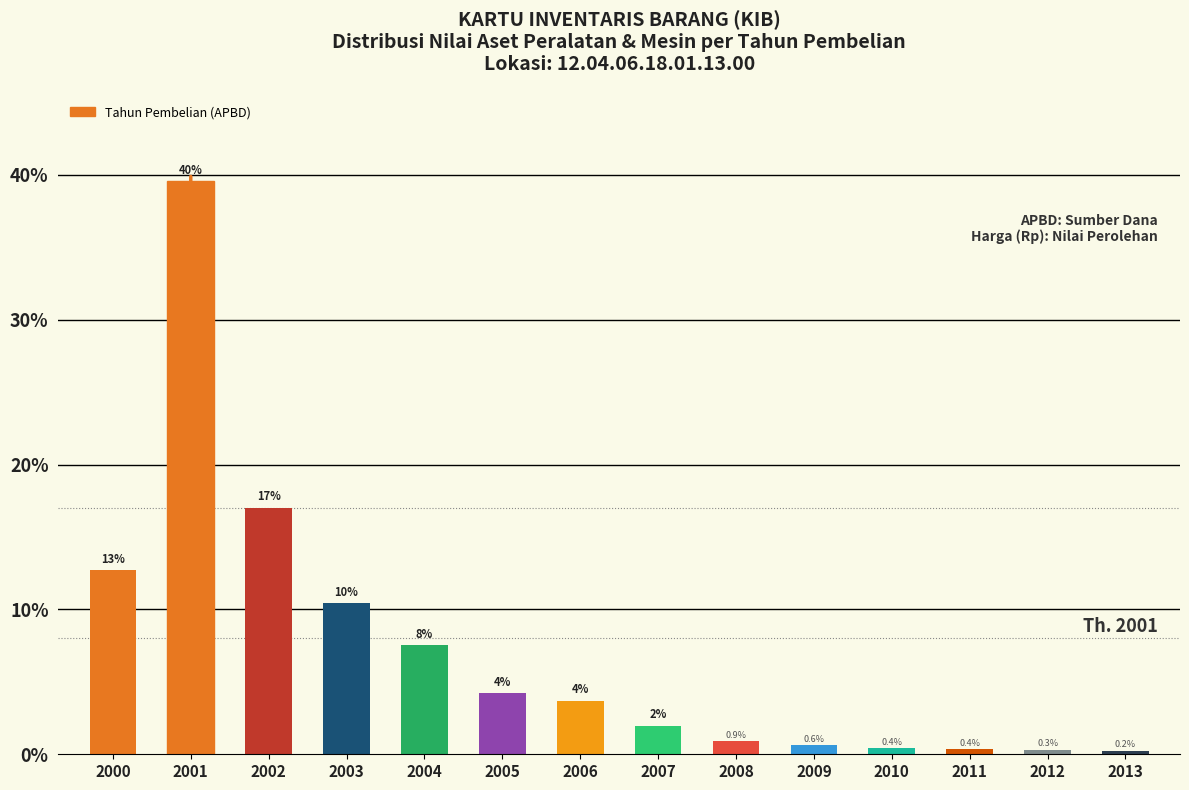

Where is the data nearest to the value 19?

2002